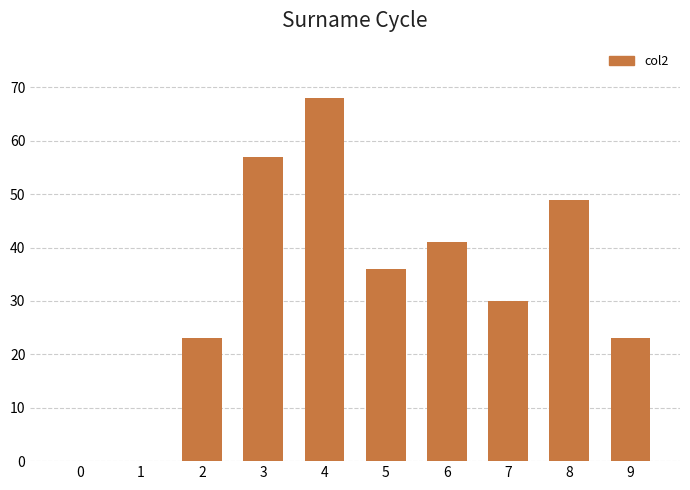

What is the average value?

33